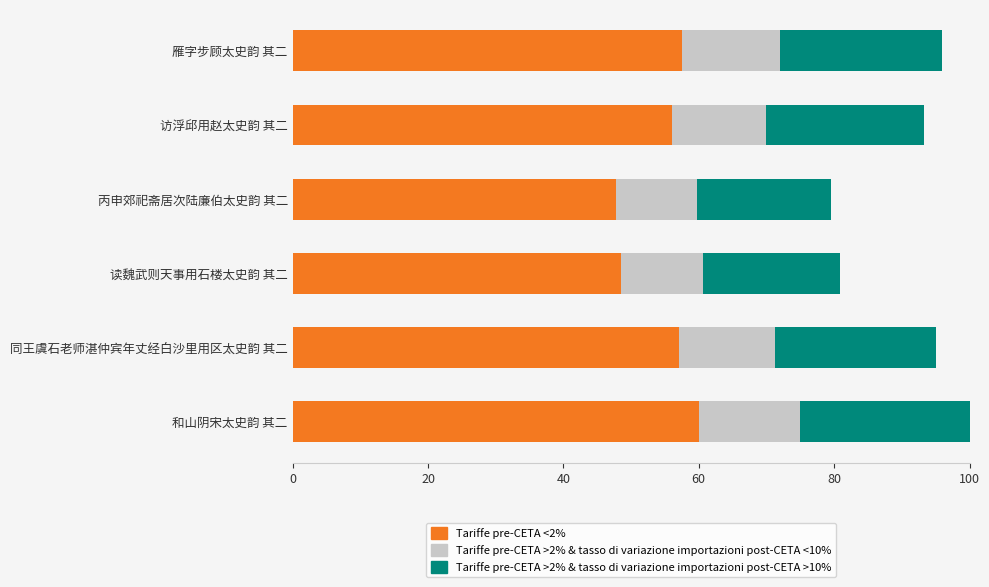

What is the total value across all series at 访浮邱用赵太史韵 其二?

93.3